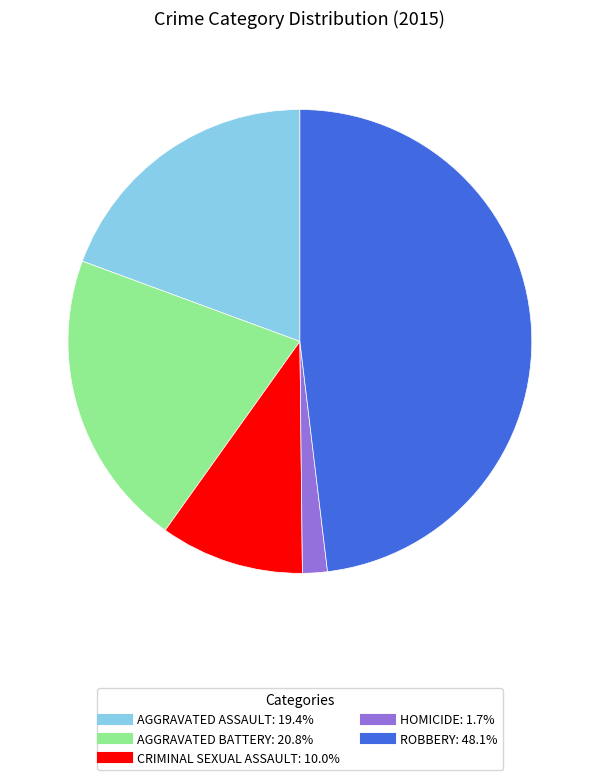

Is there a majority slice in this chart?

No